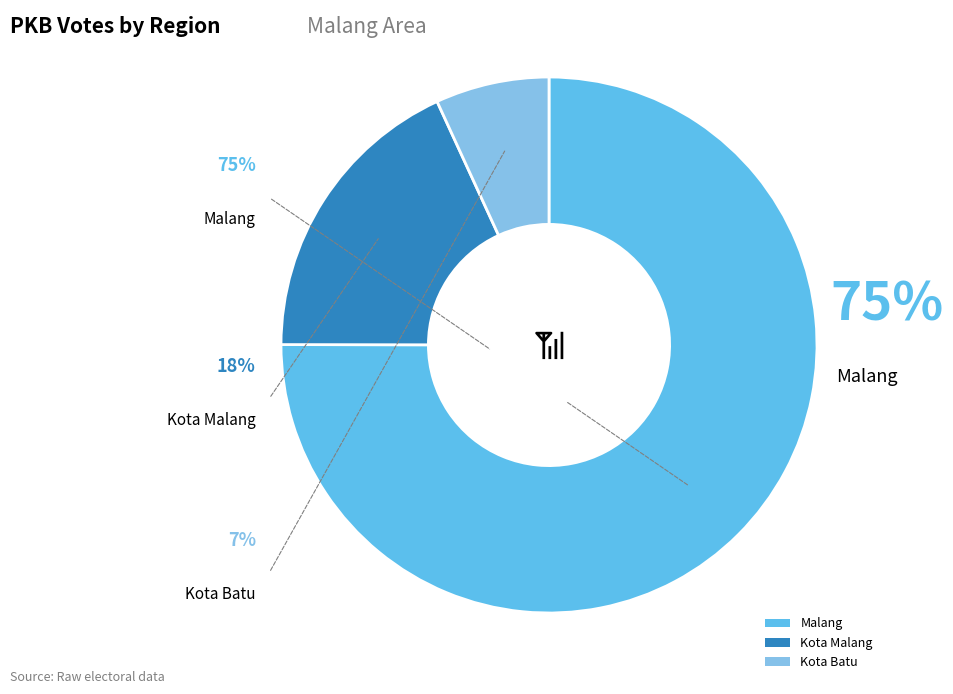

Which category has the smallest portion of the pie?

Kota Batu